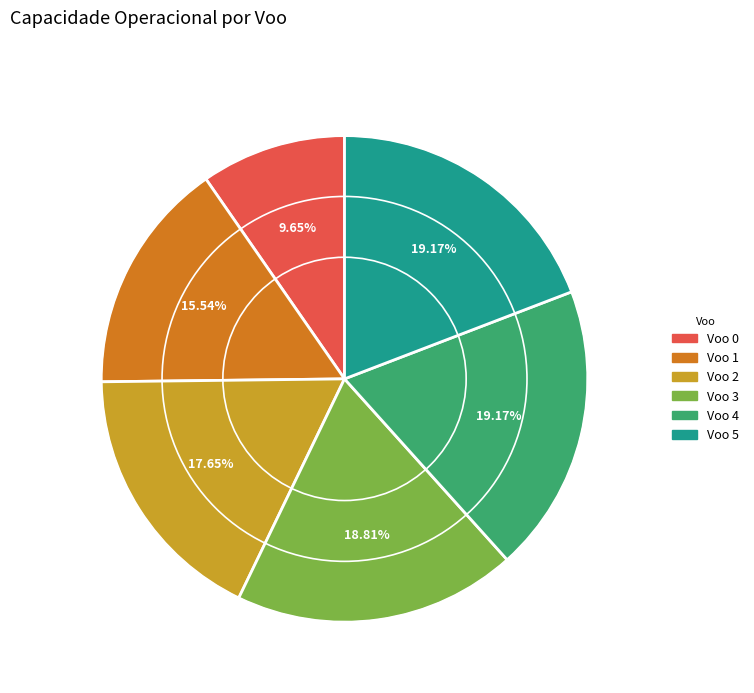

To the nearest percent, what portion does Voo 2 represent?

18%